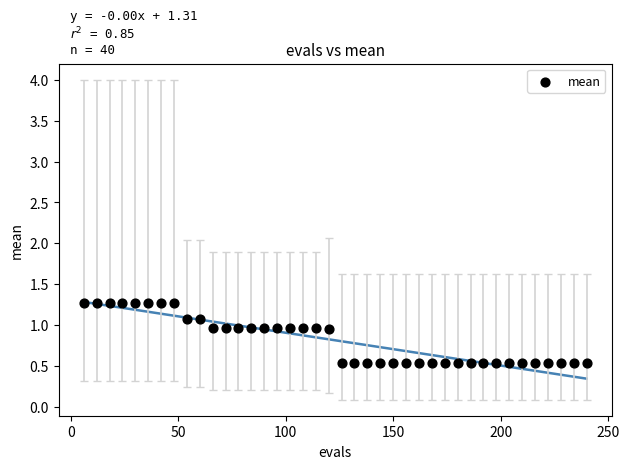

What is the range of X values (max minus min)?

234.0